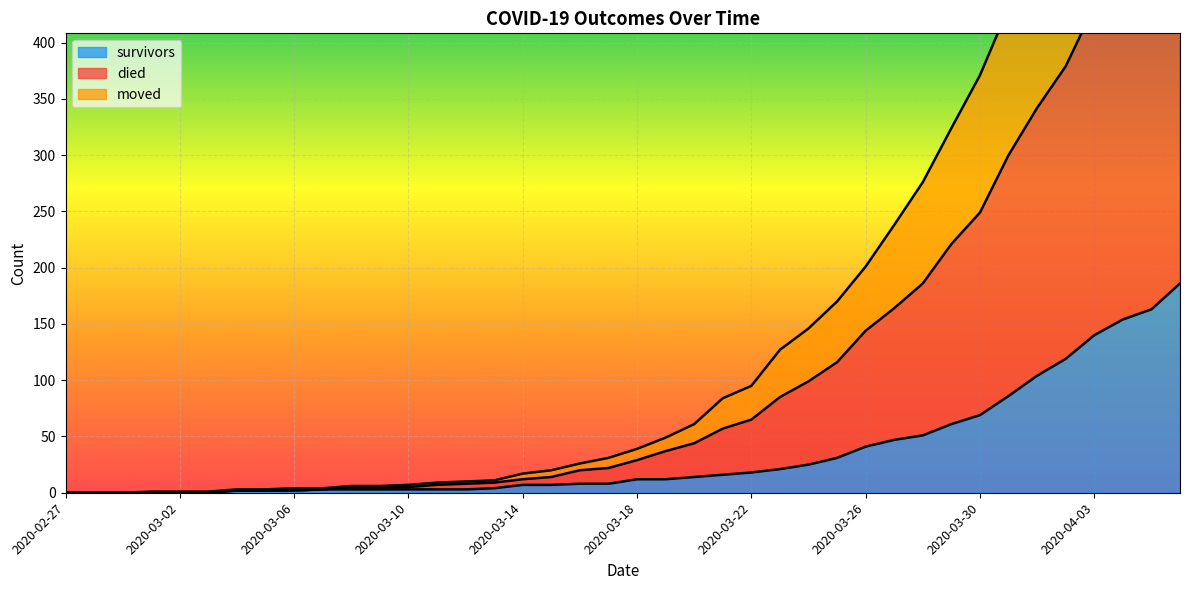

How many categories are shown in the chart?

40